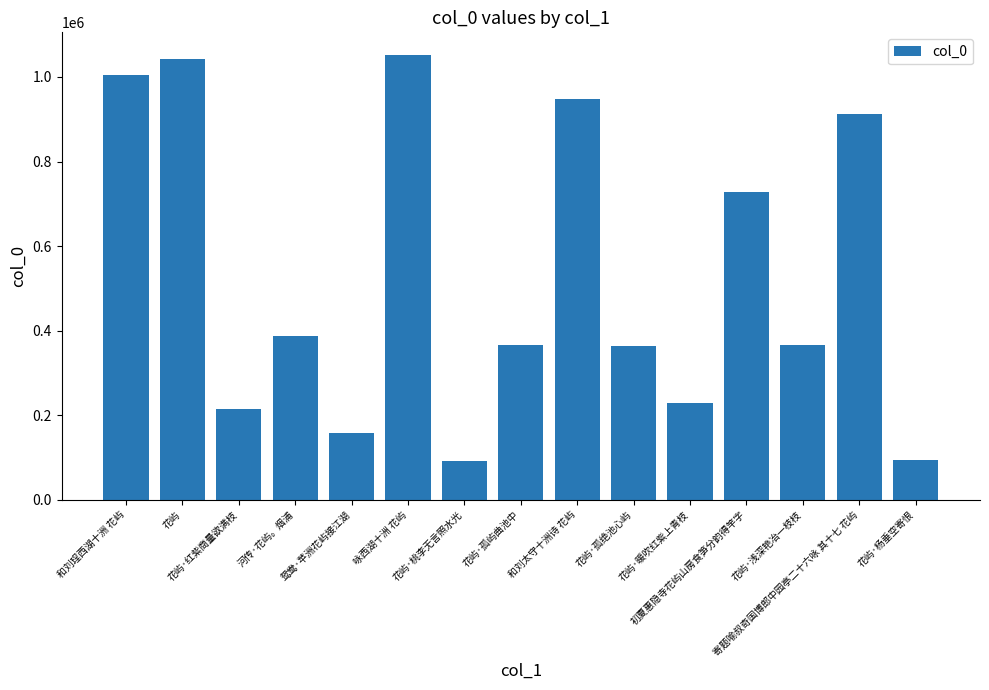

What is the change in value from 花屿·红紫商量欲满枝 to 咏西湖十洲 花屿?

+837955